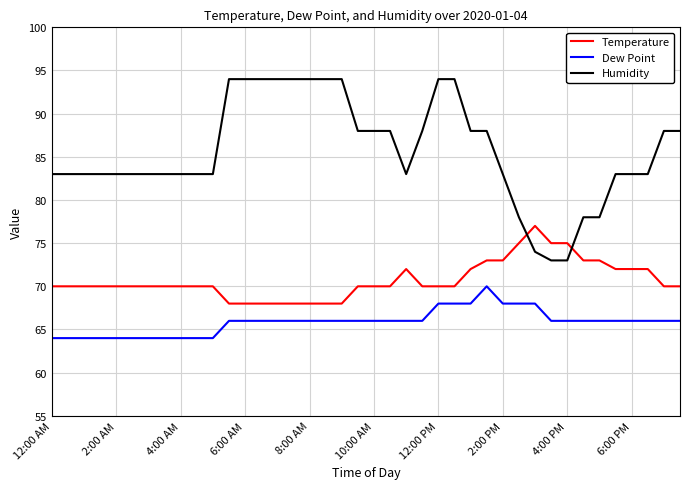

How many lines are shown in the chart?

3